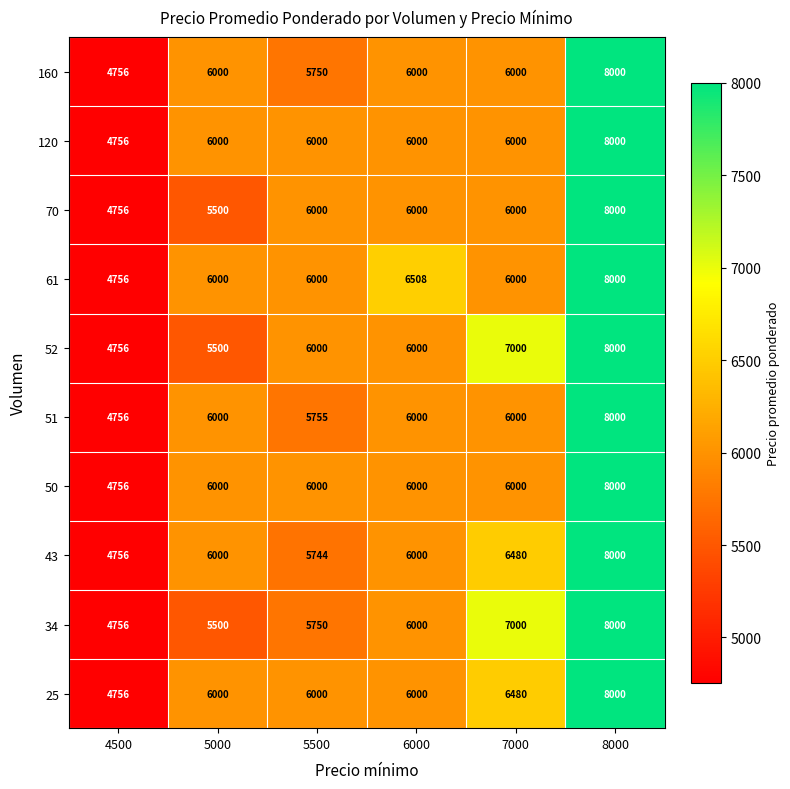

Read the 43 value at 5000, to the nearest 100.

6000